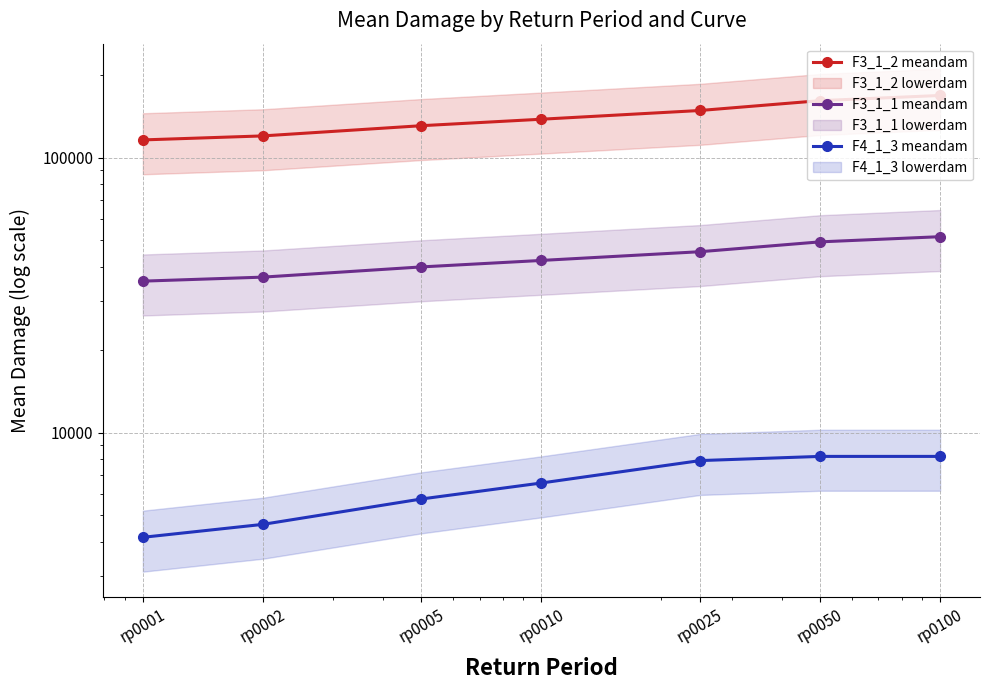

Which category has the highest value in the F3_1_2 meandam series?

rp0100